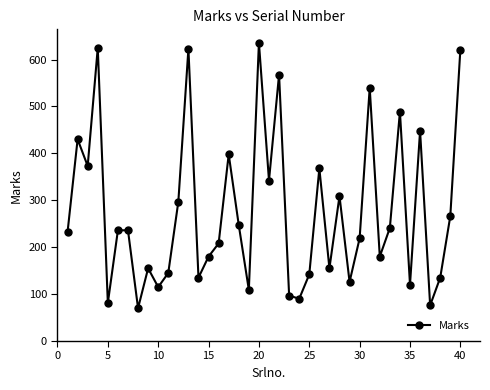

How many interior local valleys (lower than both neighbors) does the data have?

13